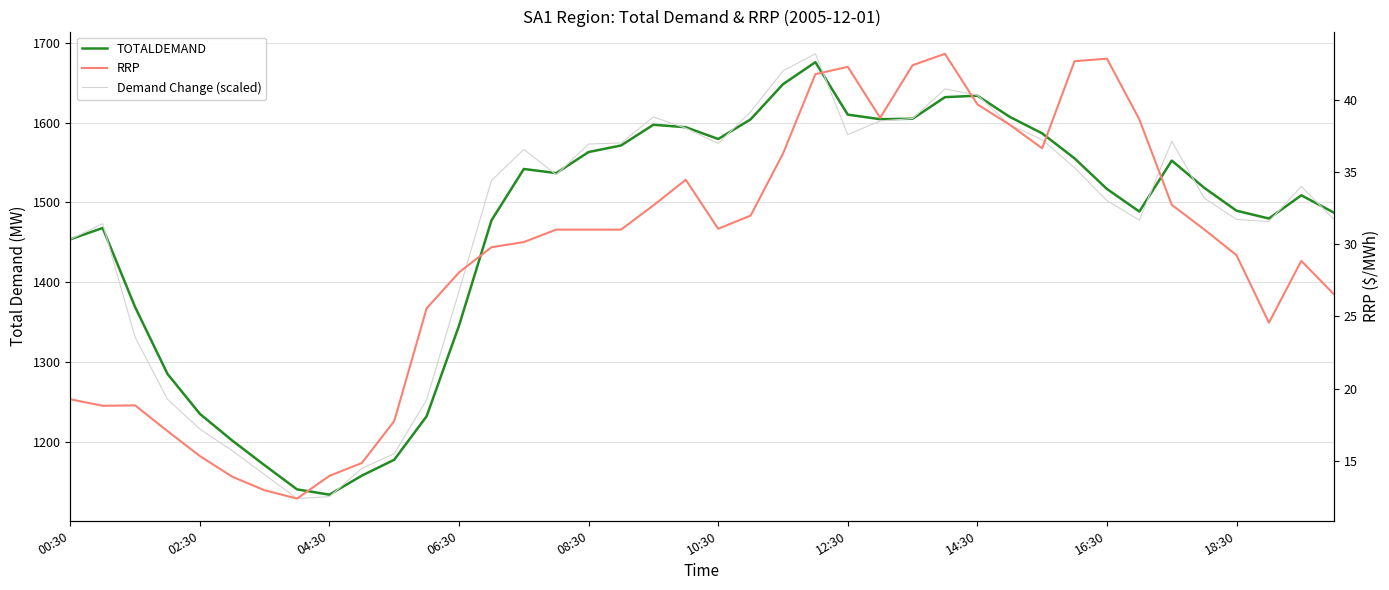

In Demand Change (scaled), how many points are higher than both neighbors (excluding endpoints)?

7